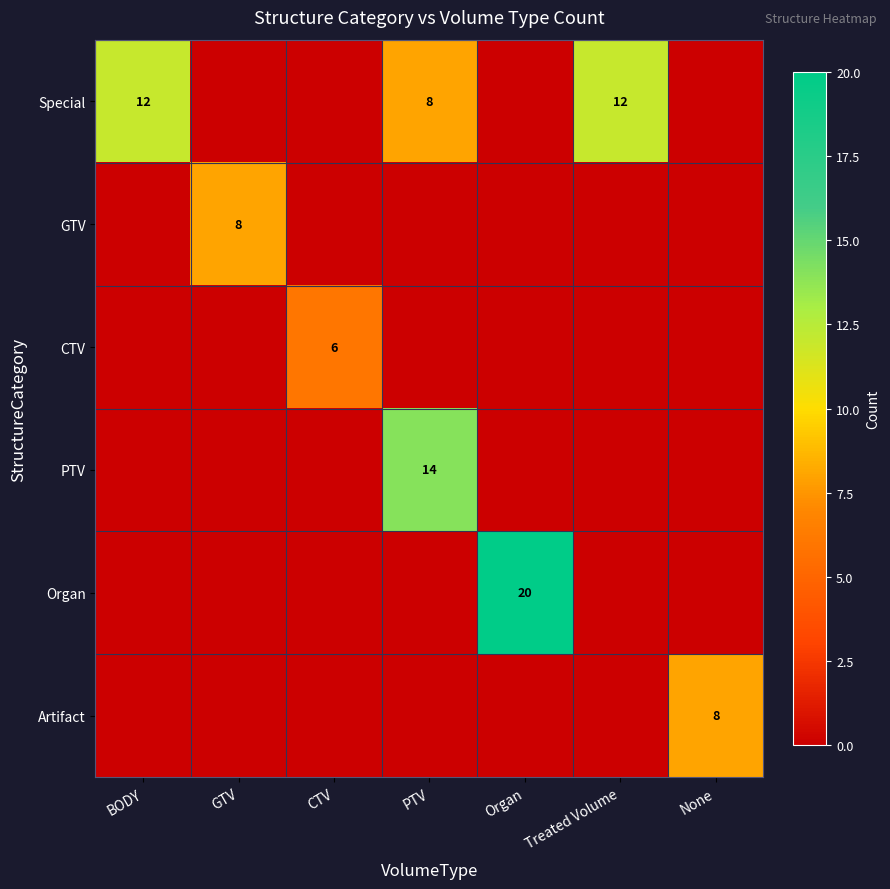

The value of Special at BODY is 12. True or false?

True